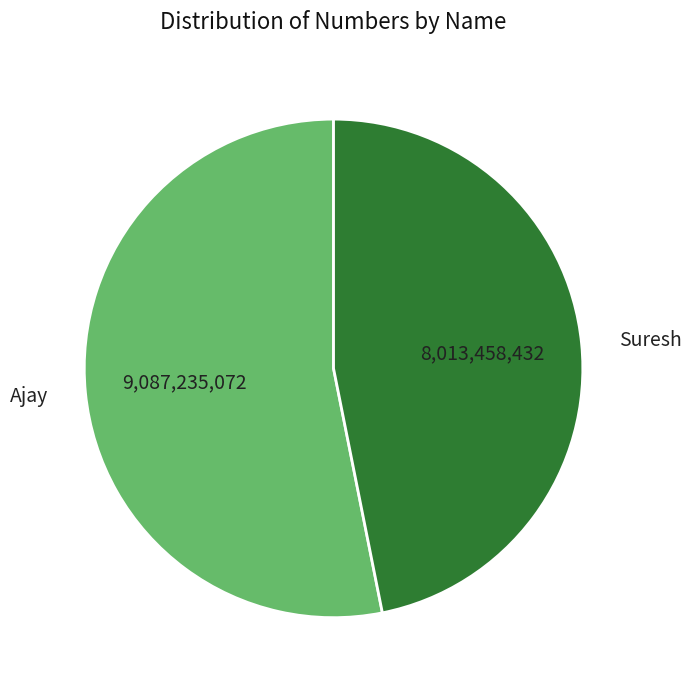

Do Ajay and Suresh together represent more than half of the pie?

Yes